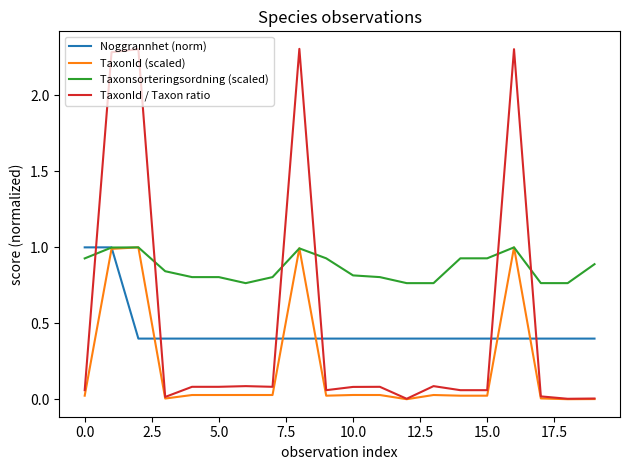

What is the maximum value shown in the chart?

2.3